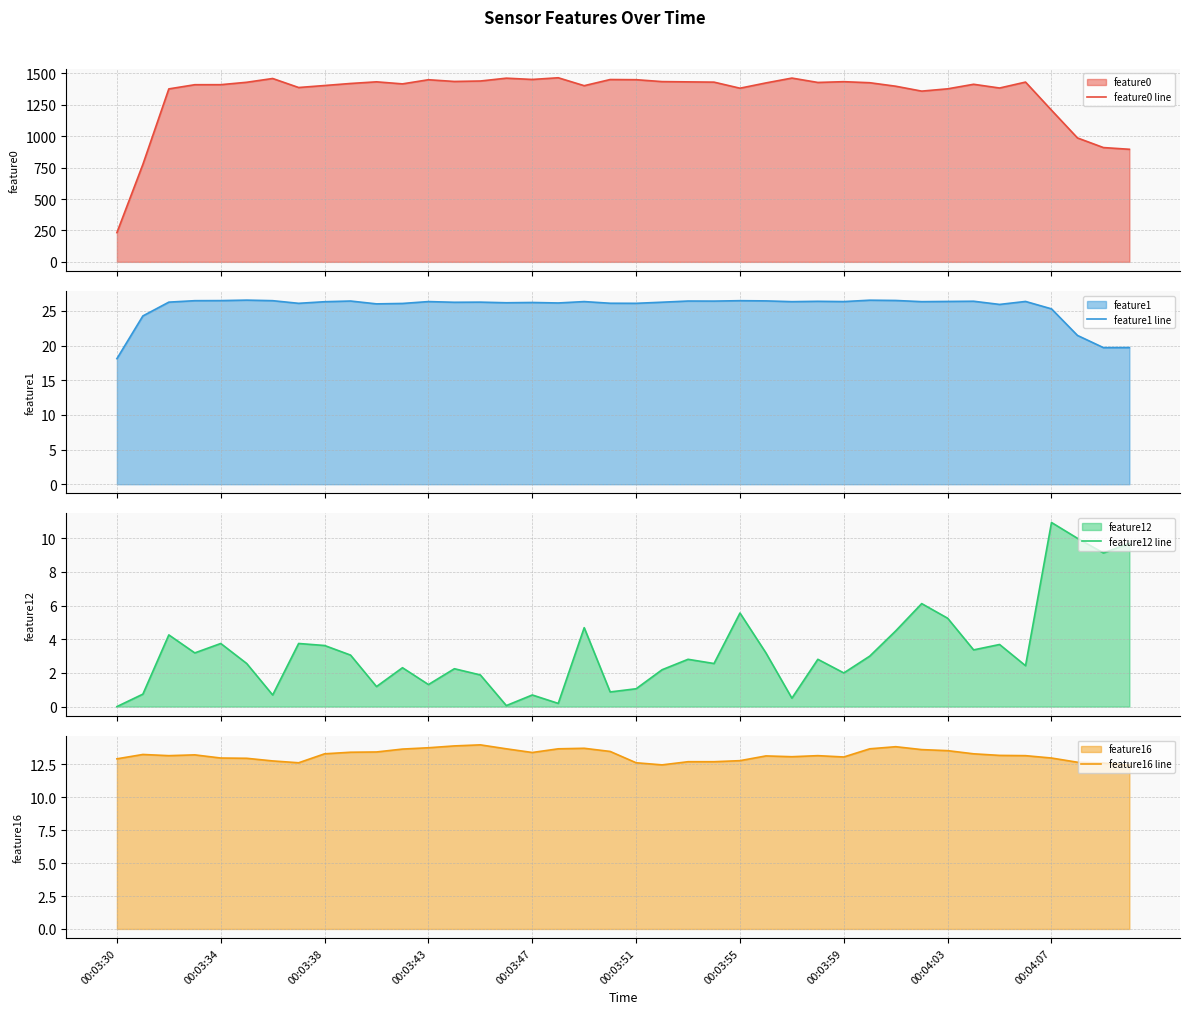

At how many categories does at least one series exceed 1028?

35